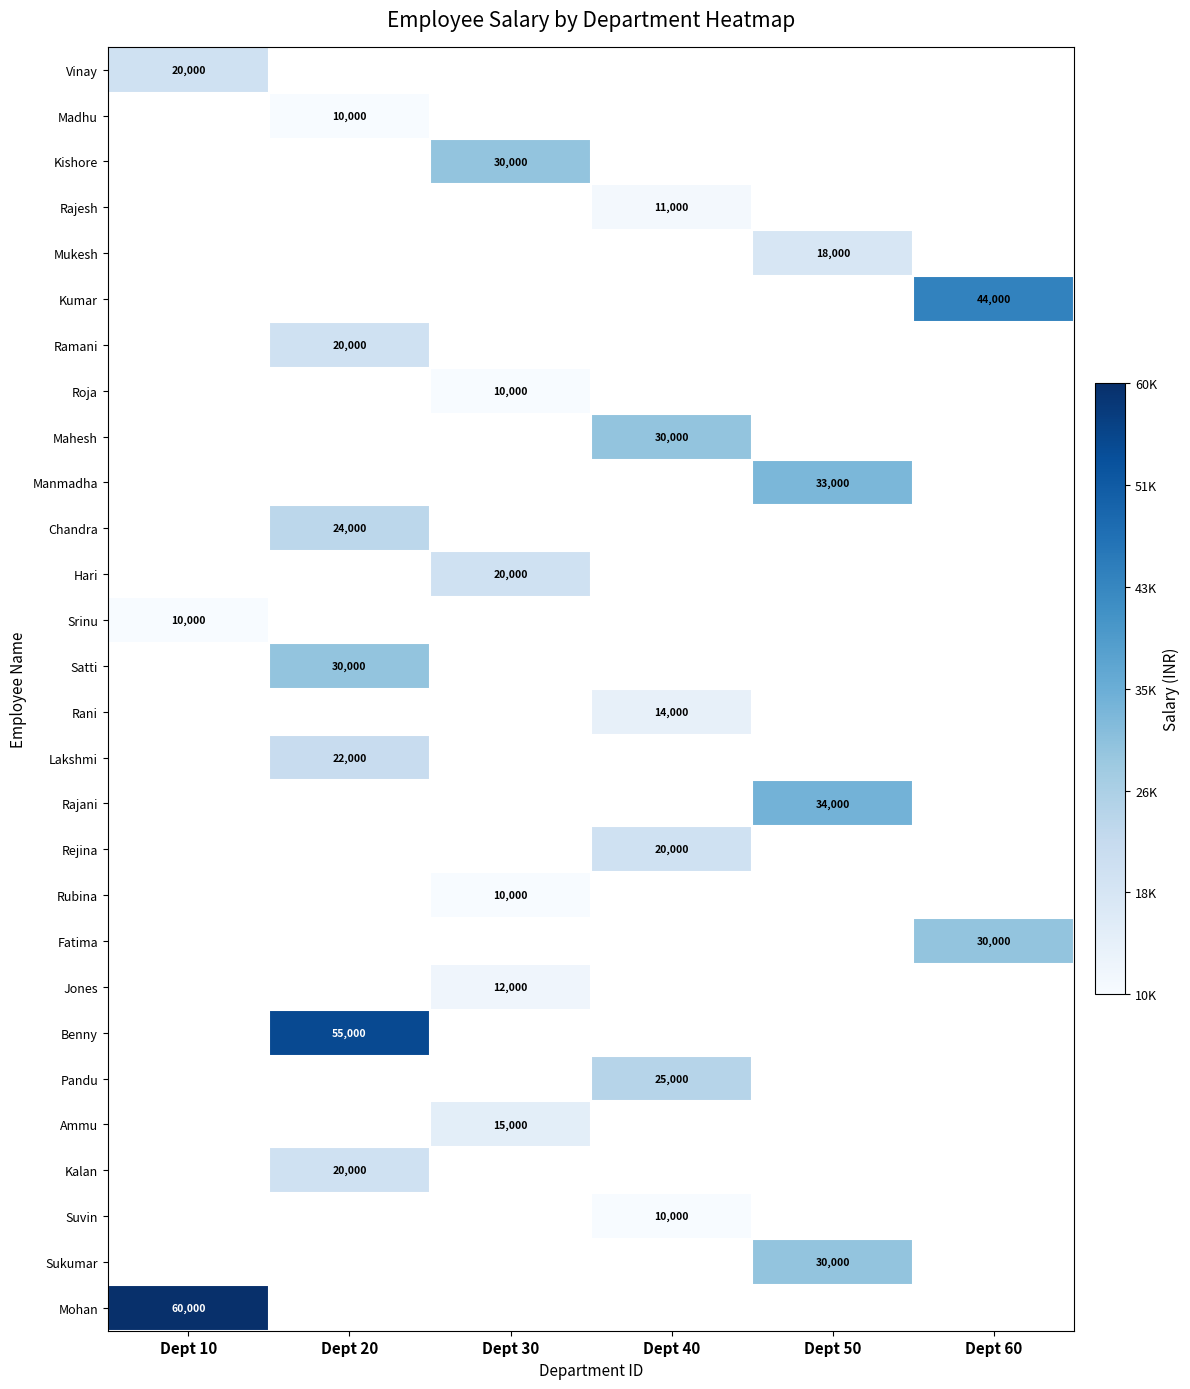

The value of Srinu at Dept 10 is 10000. True or false?

True